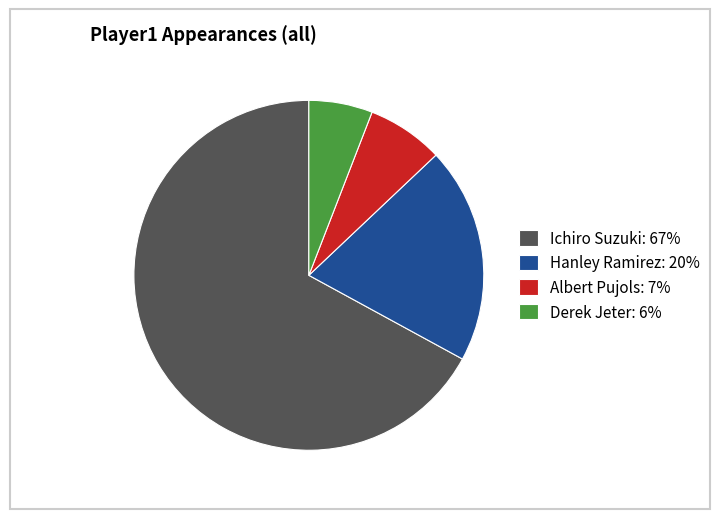

How many slices are in this pie chart?

4